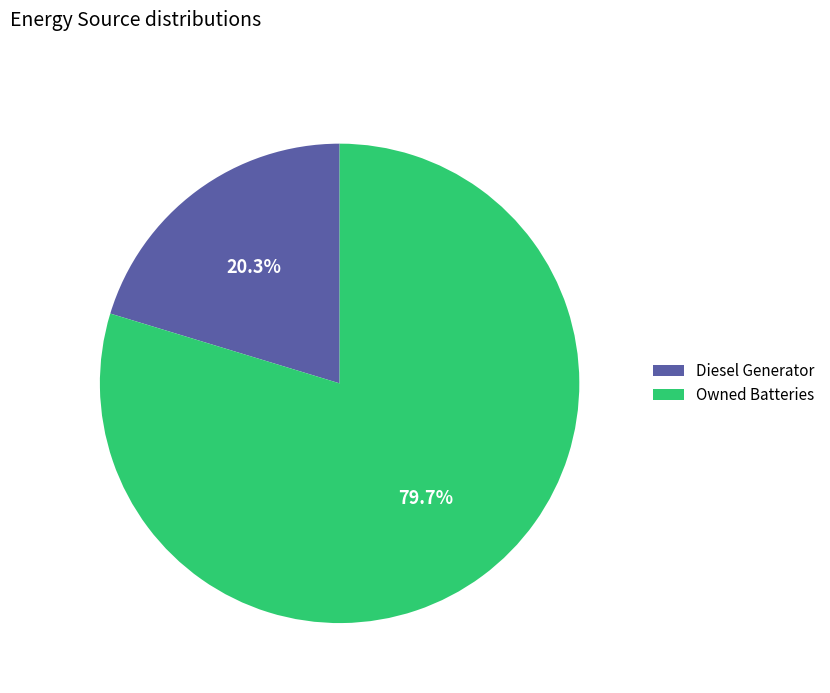

How many slices are in this pie chart?

2